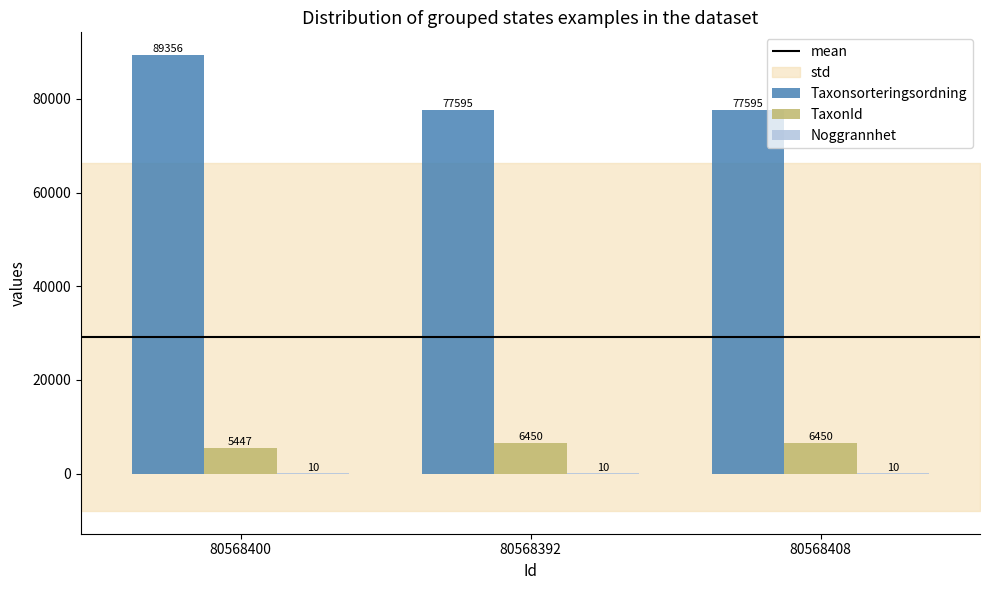

What is the label of the 2nd bar from the right?

80568392